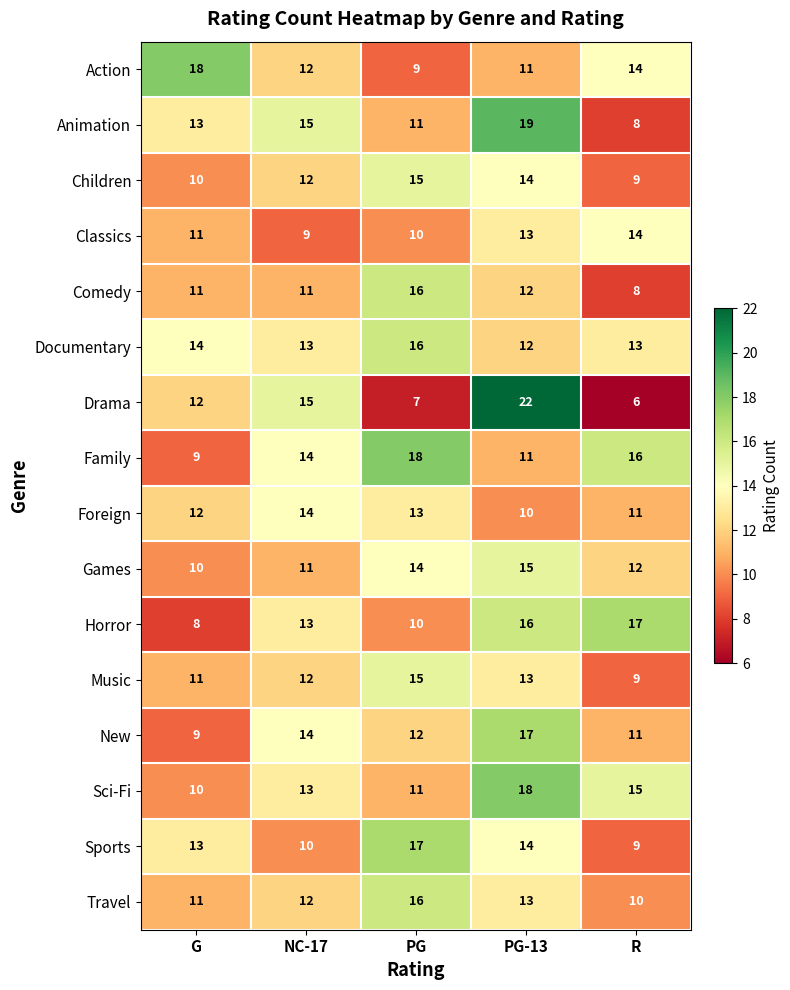

Between PG and PG-13, which series saw the biggest shift?

Drama